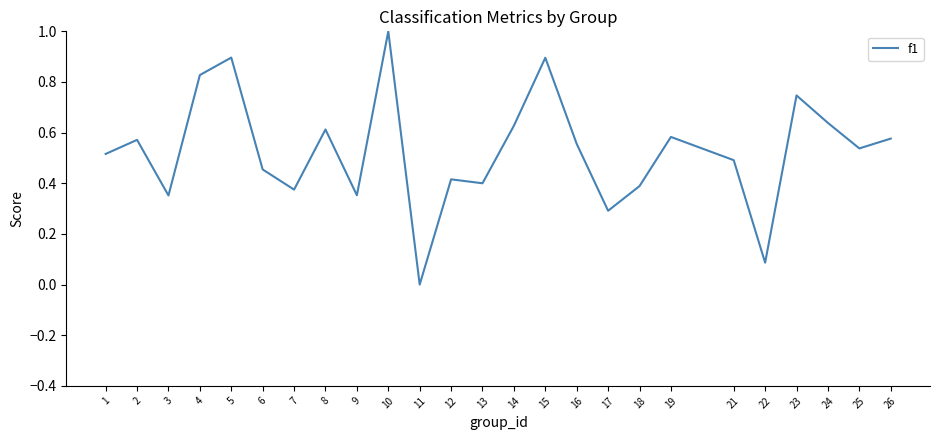

Which label corresponds to the largest value in the chart?

10